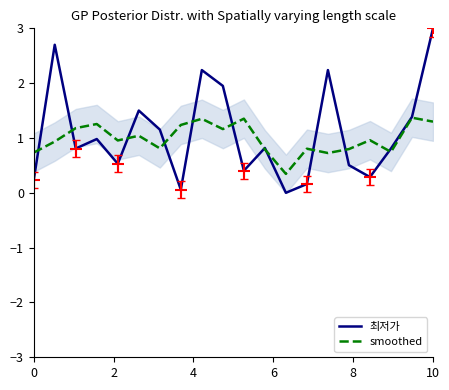

What is the maximum value for smoothed?

1.4